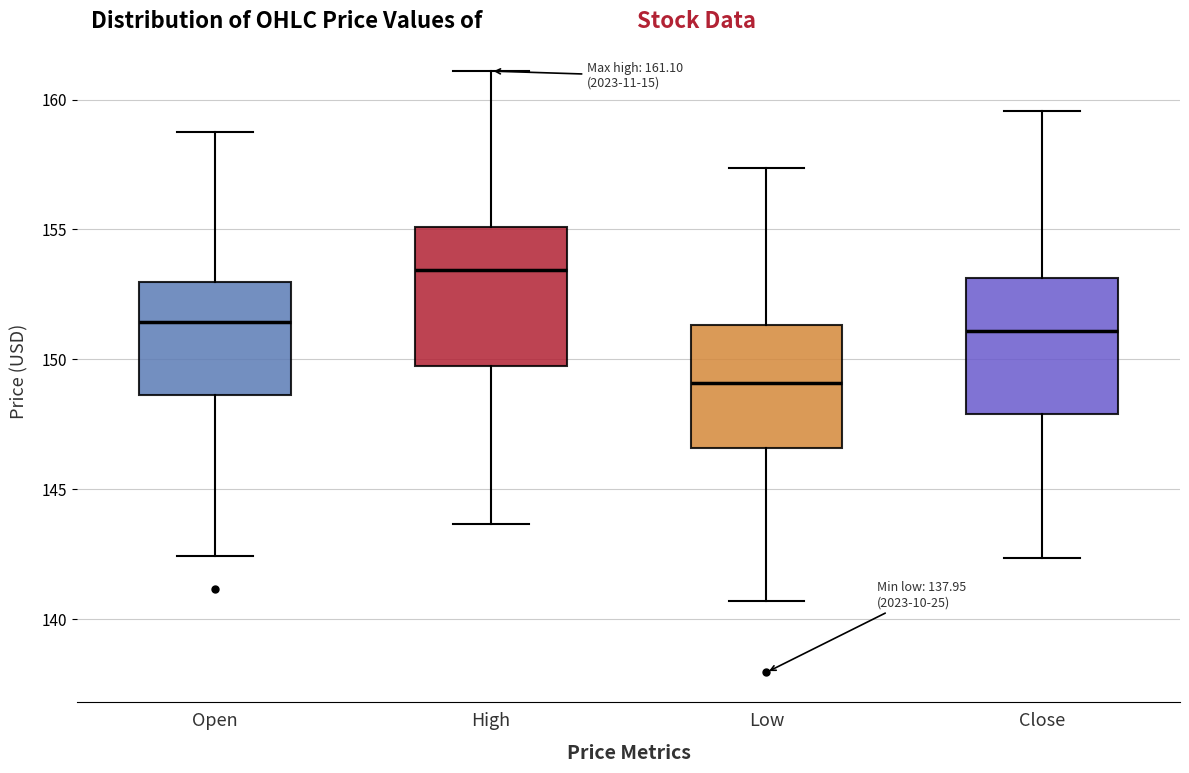

Which box has the highest median line?

High